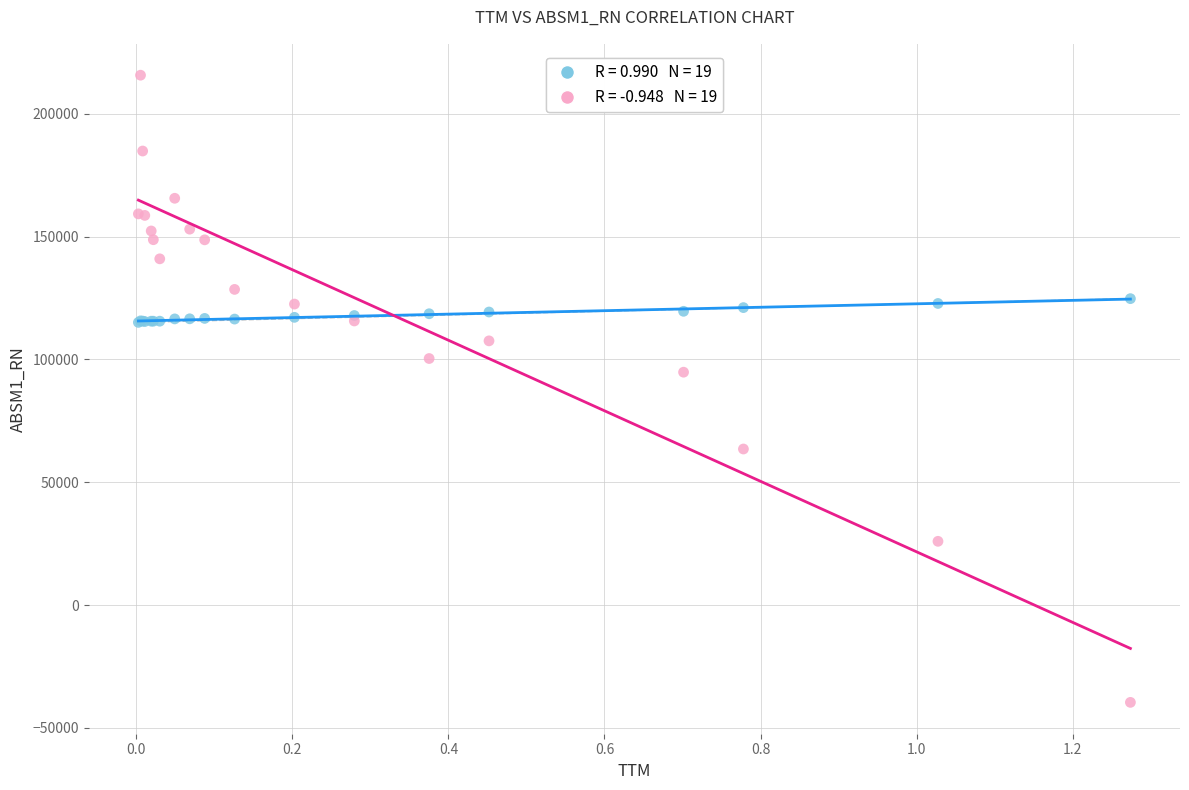

Across all series, what Y value is closest to 88066?

94817.9